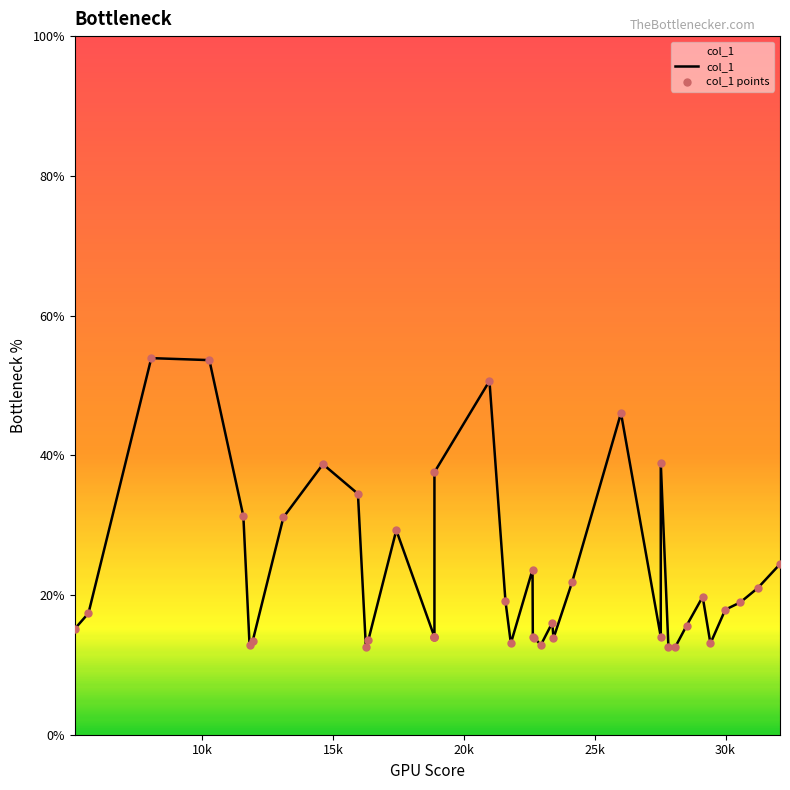

What is the ratio of the value at 20 to the value at 25?

0.8